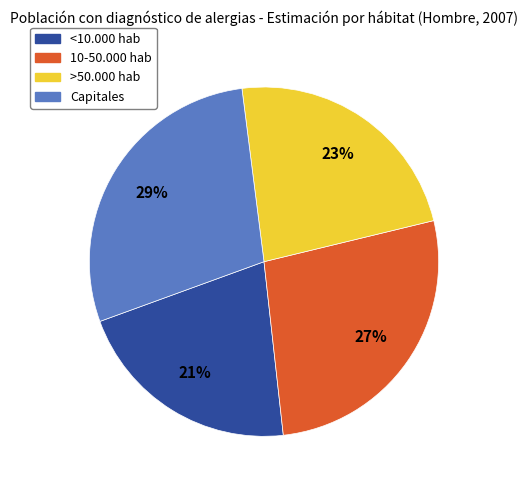

Which slice is the smallest?

<10.000 hab